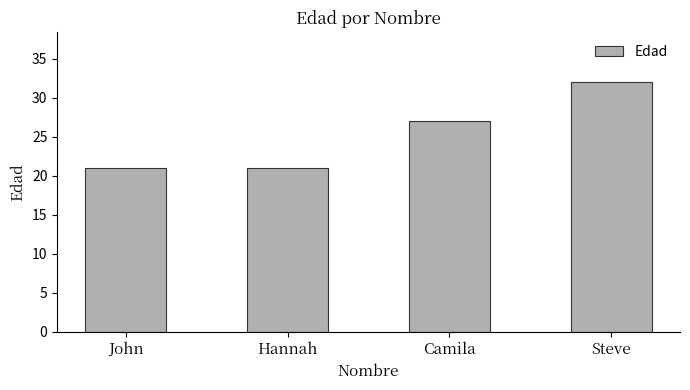

Reading left to right, what are all the values shown in this chart?

21	21	27	32